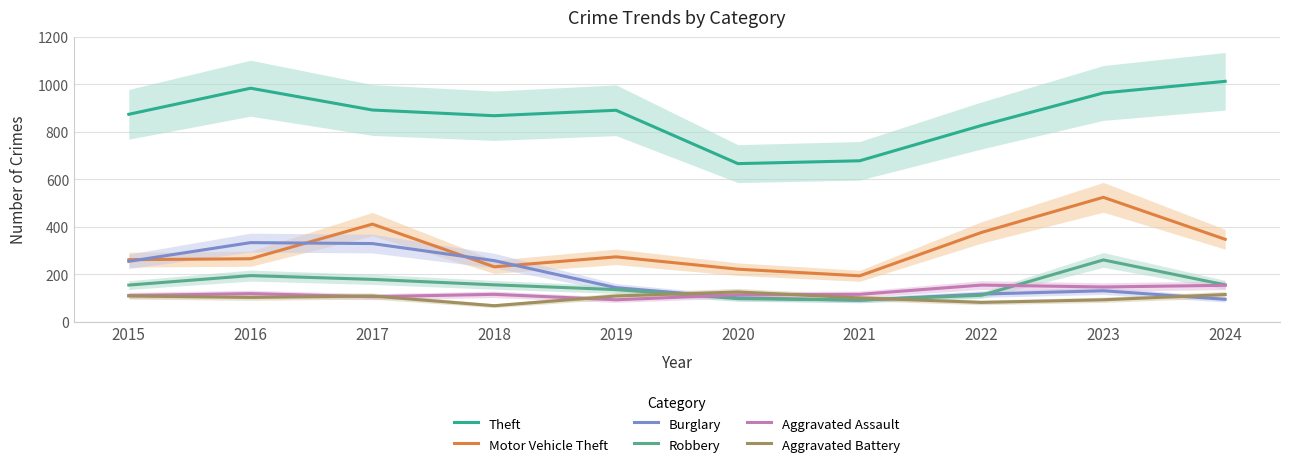

Is it true that Burglary equals 170 at 2020?

False